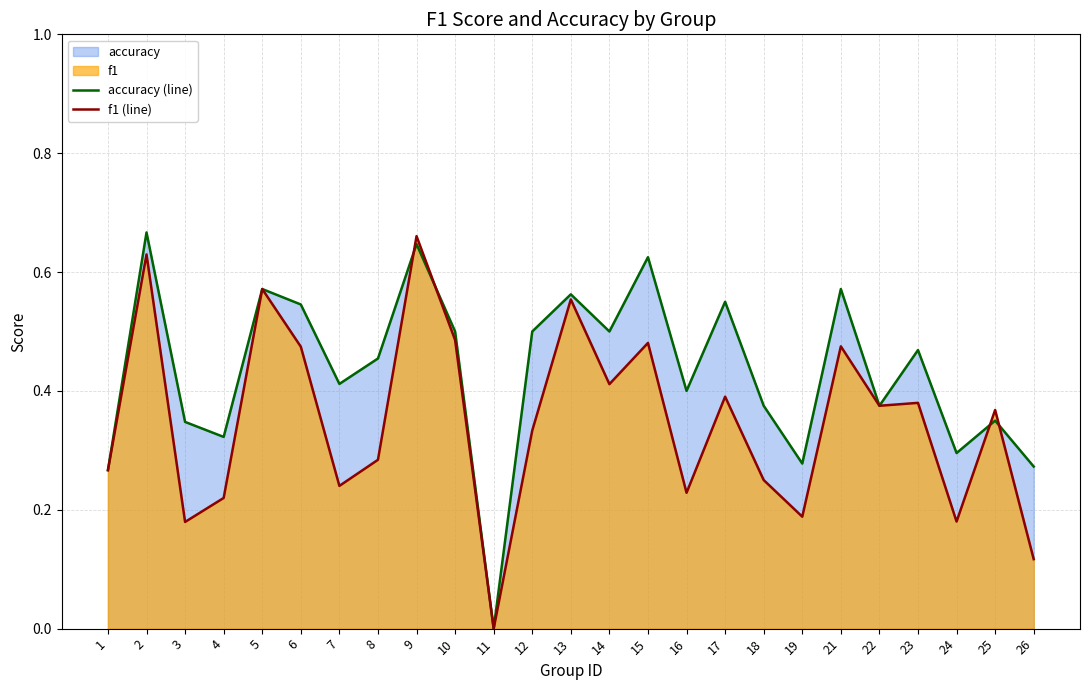

Where is the first local maximum for f1 (line)?

2